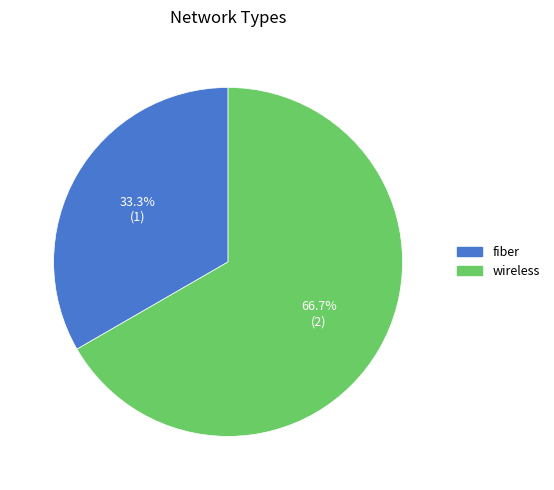

What is the largest slice in the pie chart?

wireless